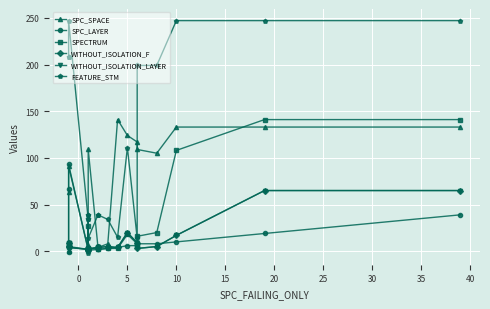

What is the difference between the maximum and second lowest values in the FEATURE_STM series?

233